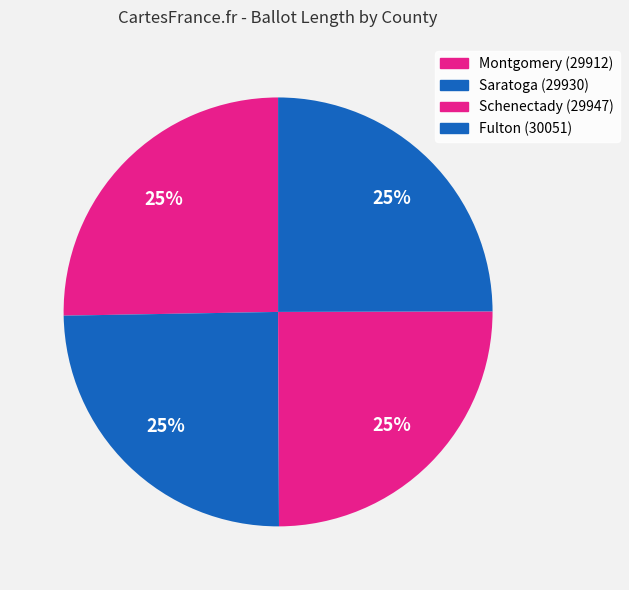

To the nearest percent, what portion does Montgomery (29912) represent?

25%